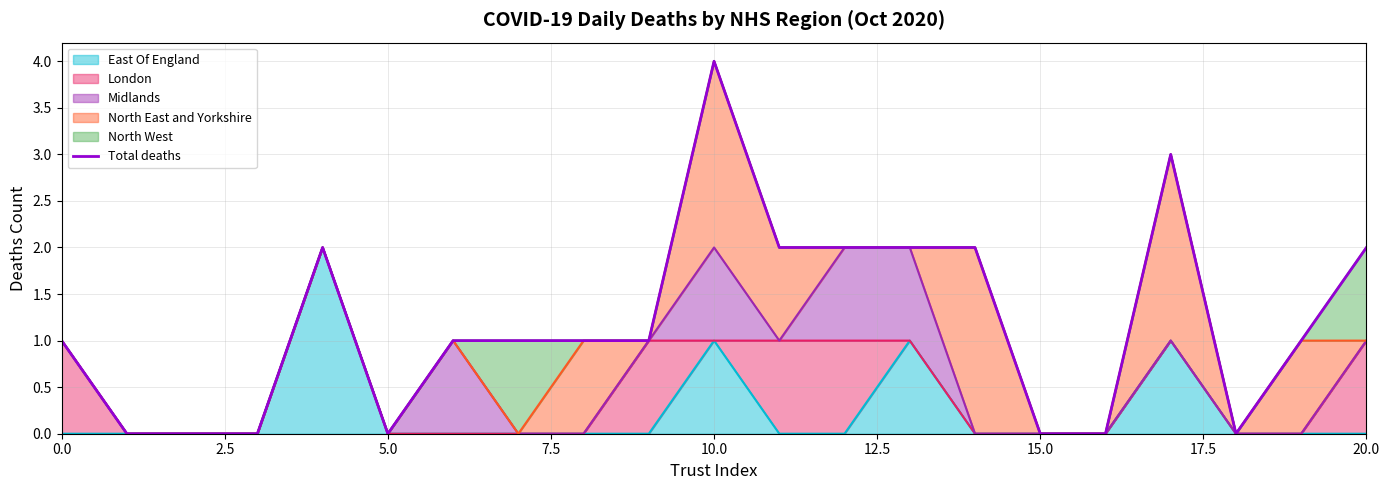

Which label corresponds to the largest value in the chart?

10